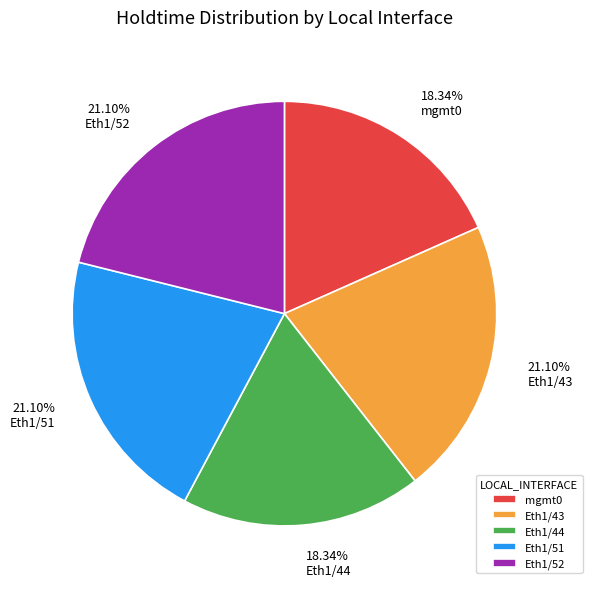

To the nearest percent, what is the average slice percentage?

20%